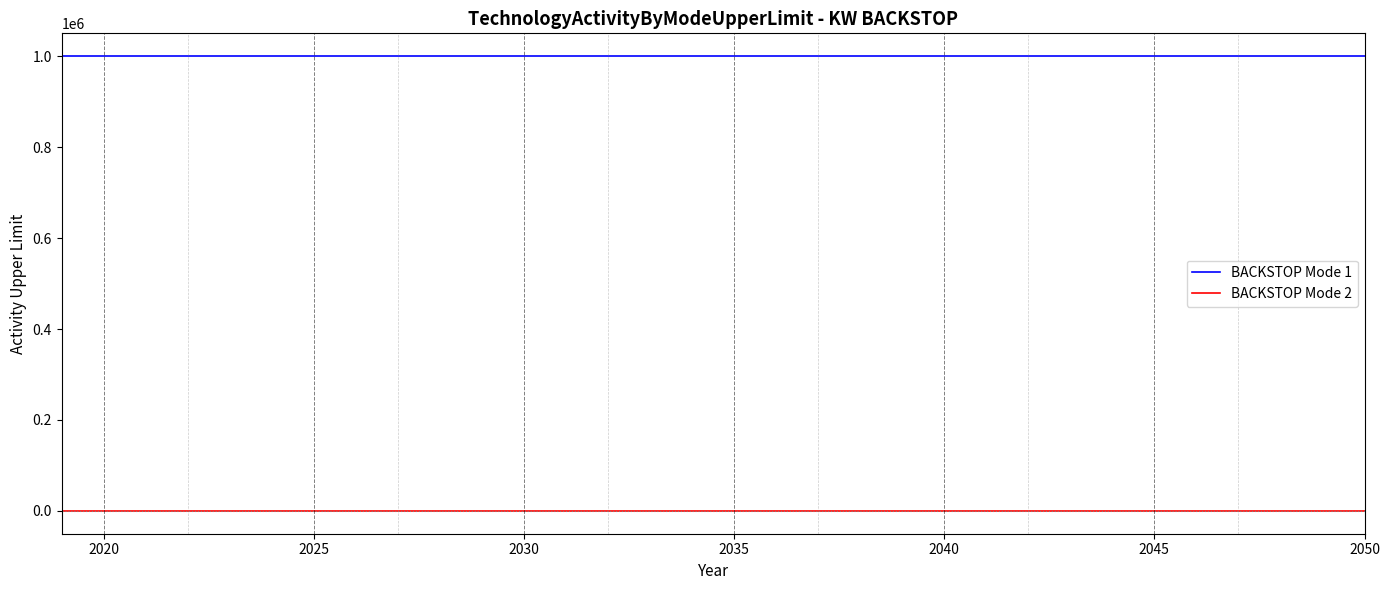

Which series has the largest total across all categories?

BACKSTOP Mode 1